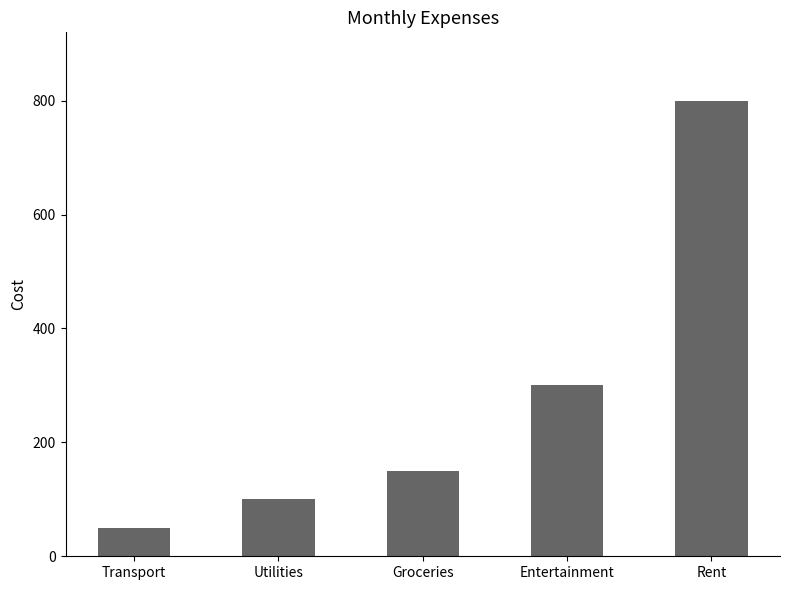

Approximately how many times larger is the value at Entertainment compared to Utilities?

3.0